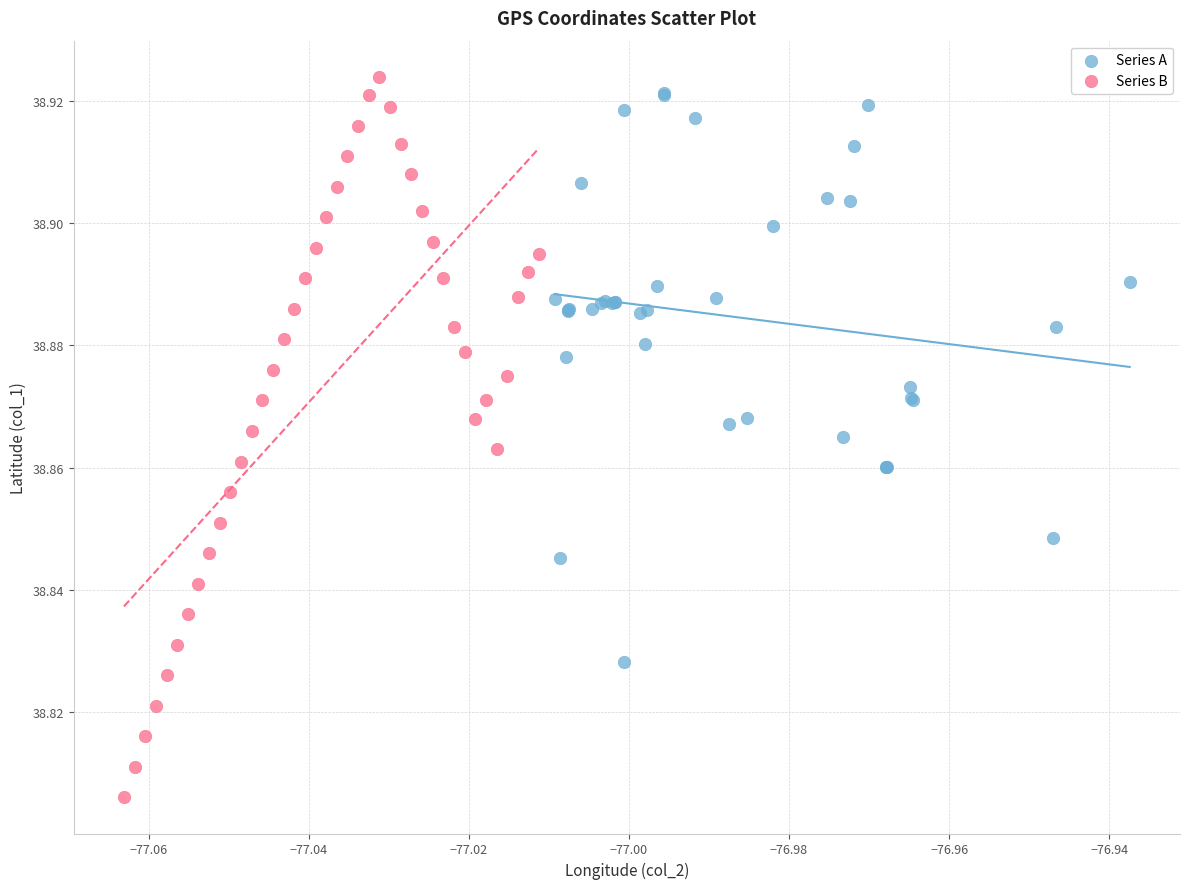

Which series has the widest spread of Y values?

Series B